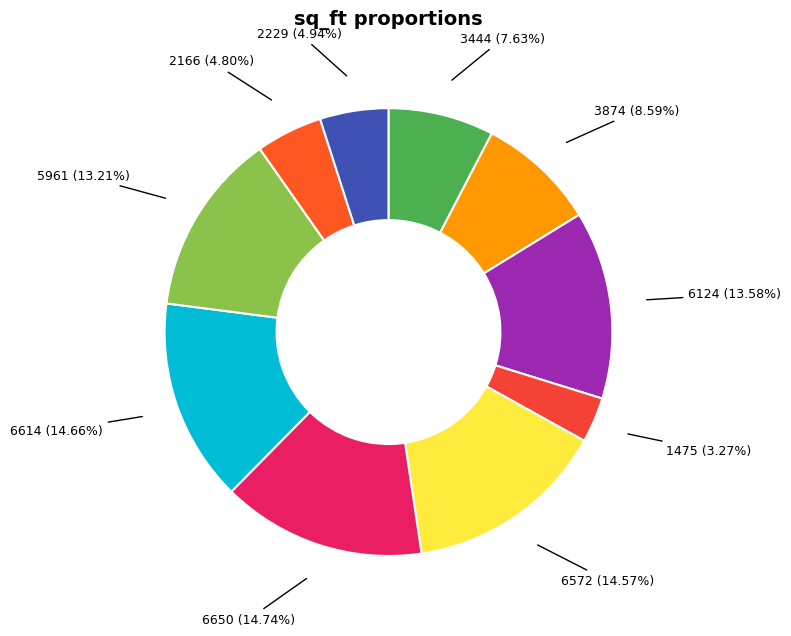

Approximately how many times larger is the value at 2166 compared to 6124?

0.4